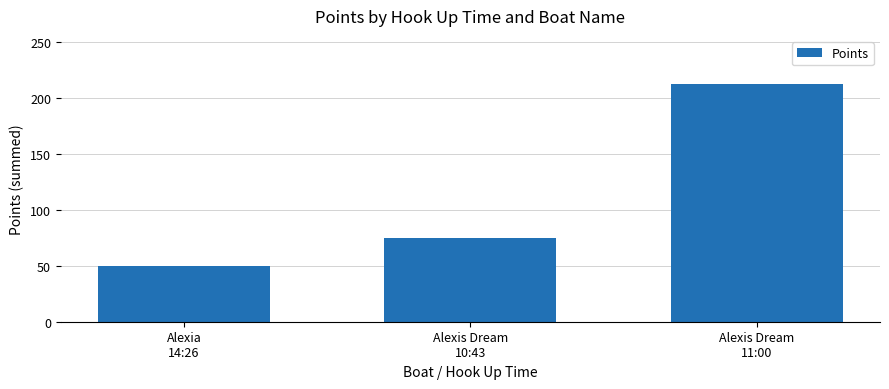

Is it true that the value at Alexia
14:26 is 50?

True